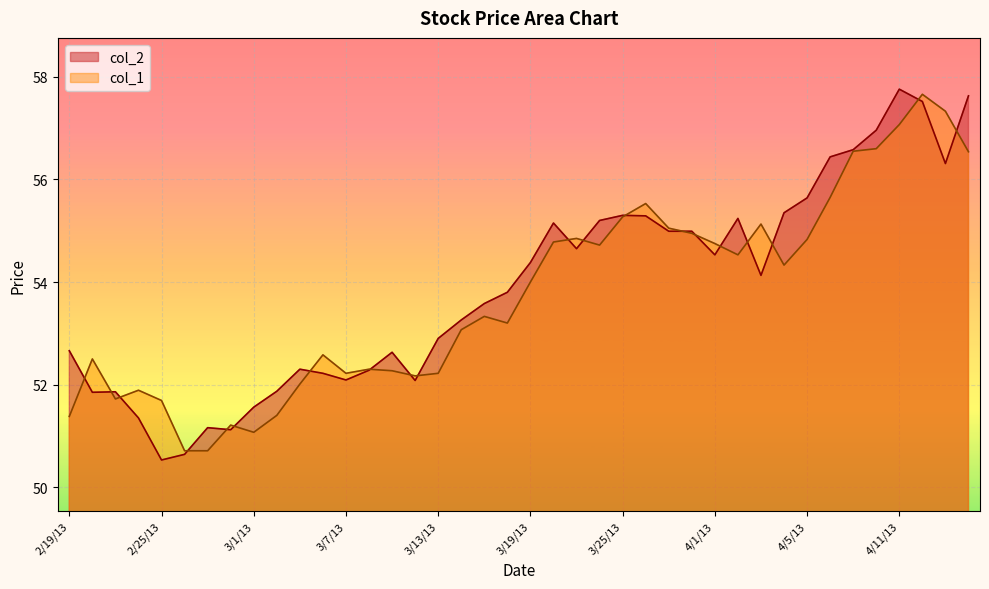

What is the difference between the maximum and second lowest values in the col_1 series?

7.0